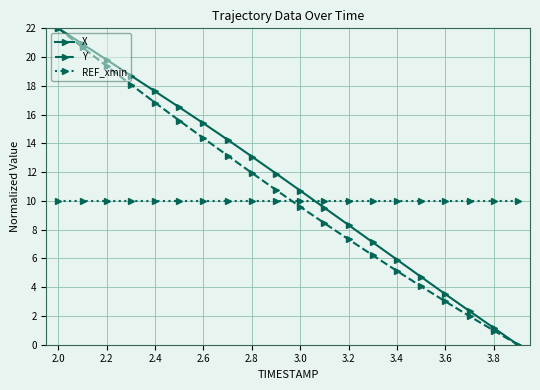

How many categories are shown in the chart?

20